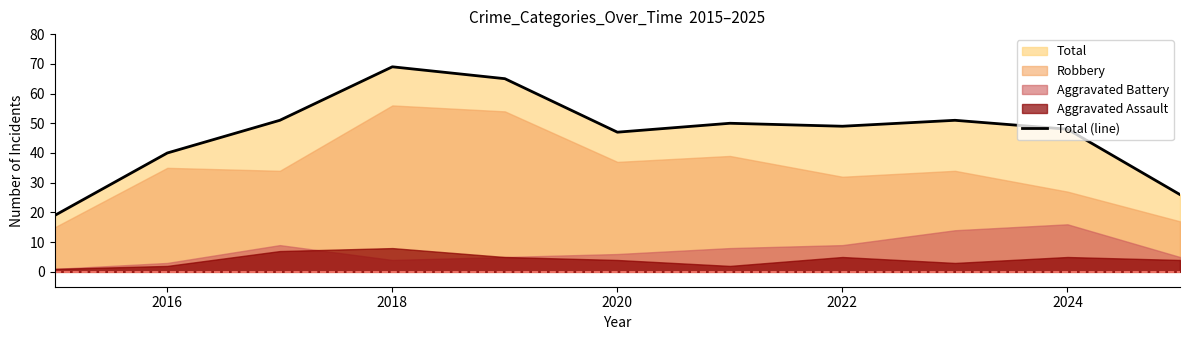

The value of Total (line) at 2020 is 47. True or false?

True